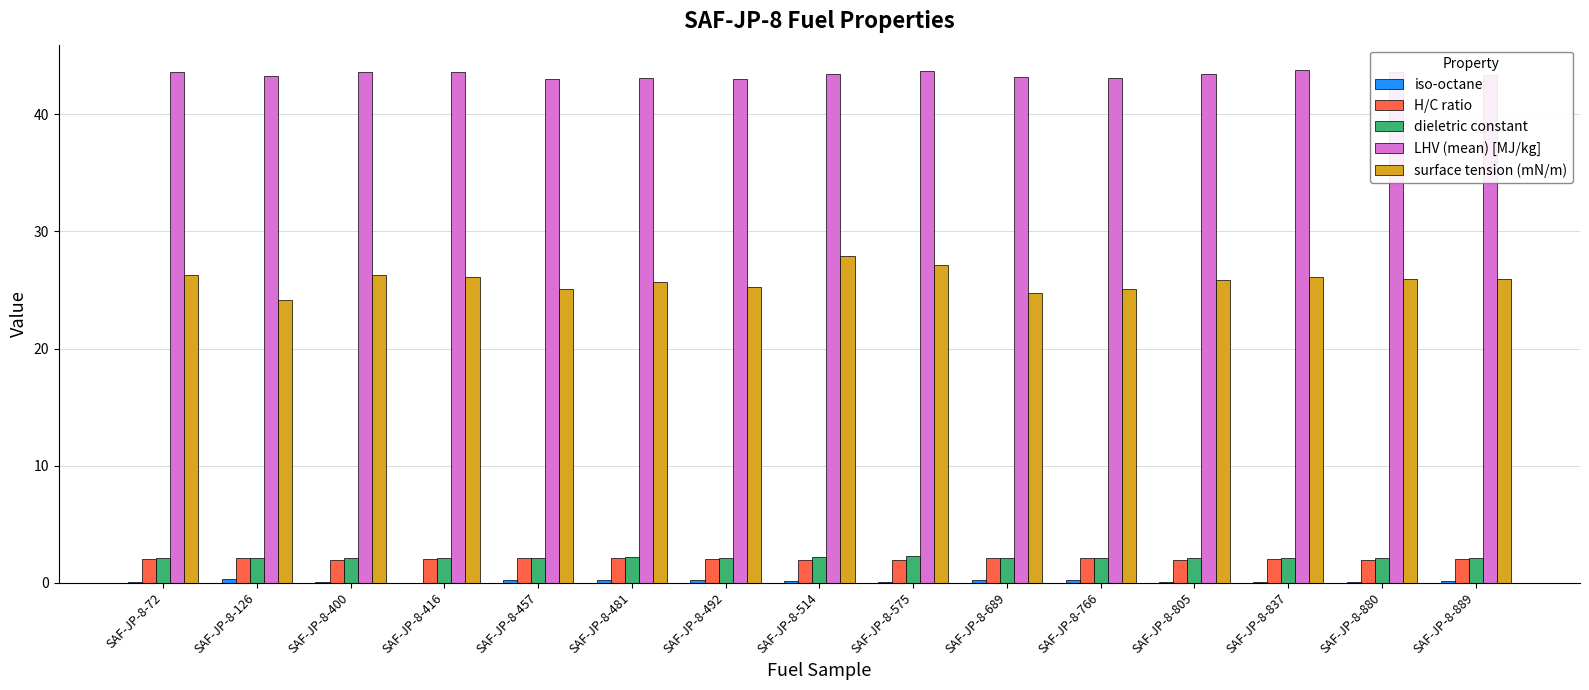

What is the difference between the surface tension (mN/m) values at SAF-JP-8-805 and SAF-JP-8-889?

0.1